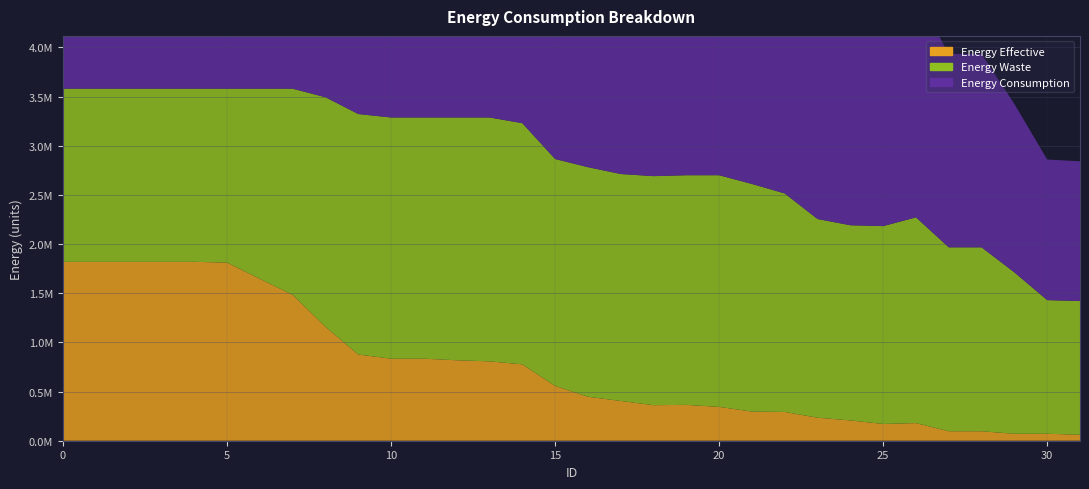

Reading left to right, list all the values displayed in this chart.

energy_consumption: 0=3580550	1=3580550	2=3580550	3=3580550	4=3580550	5=3580550	6=3580550	7=3580550	8=3493670	9=3322625	10=3287692	11=3287692	12=3287692	13=3287692	14=3229953	15=2865419	16=2782340	17=2712836	18=2691116	19=2700347	20=2700347	21=2611476	22=2514822	23=2254906	24=2191556	25=2182868	26=2271920	27=1966935	28=1966935	29=1712449	30=1430089	31=1420858
energy_effective: 0=1819440	1=1819440	2=1819440	3=1819440	4=1819440	5=1811840	6=1646540	7=1483710	8=1158810	9=877040	10=834290	11=834290	12=818330	13=807310	14=776910	15=557460	16=447260	17=404320	18=361570	19=364610	20=344090	21=296400	22=292600	23=234080	24=206530	25=170430	26=179170	27=96330	28=96330	29=70680	30=70680	31=60990
energy_waste: 0=1761110	1=1761110	2=1761110	3=1761110	4=1761110	5=1768710	6=1934010	7=2096840	8=2334860	9=2445585	10=2453402	11=2453402	12=2469362	13=2480382	14=2453043	15=2307959	16=2335080	17=2308516	18=2329546	19=2335737	20=2356257	21=2315076	22=2222222	23=2020826	24=1985026	25=2012438	26=2092750	27=1870605	28=1870605	29=1641769	30=1359409	31=1359868